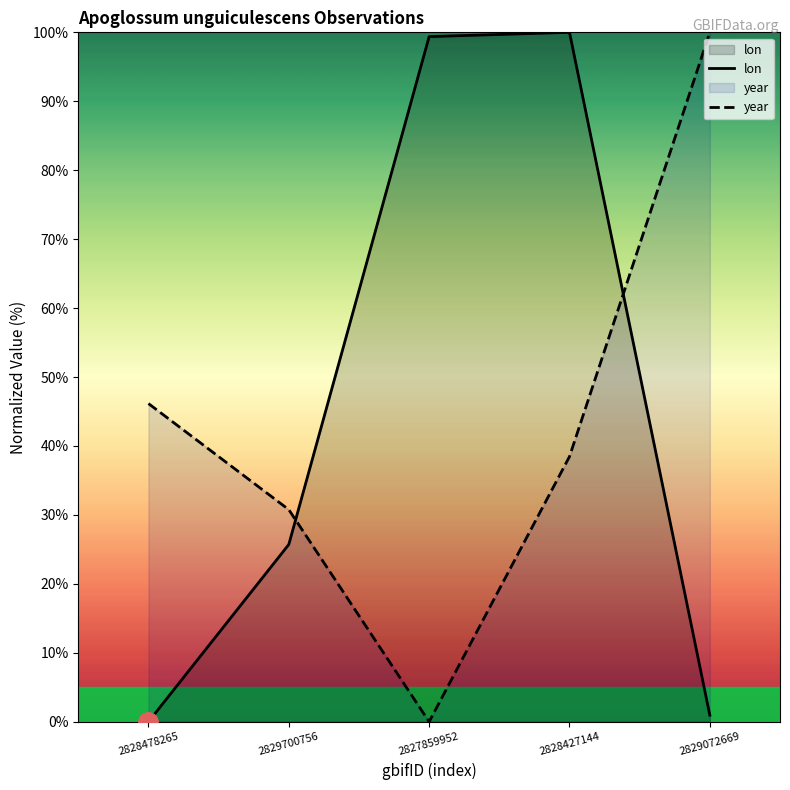

What is the value of the year point at the 4th from the left?

38.5